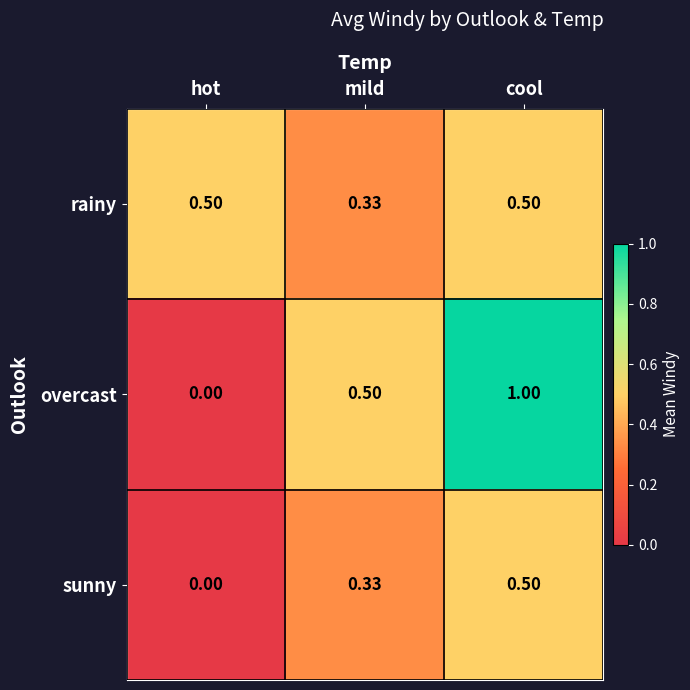

Which series has the largest total across all categories?

overcast